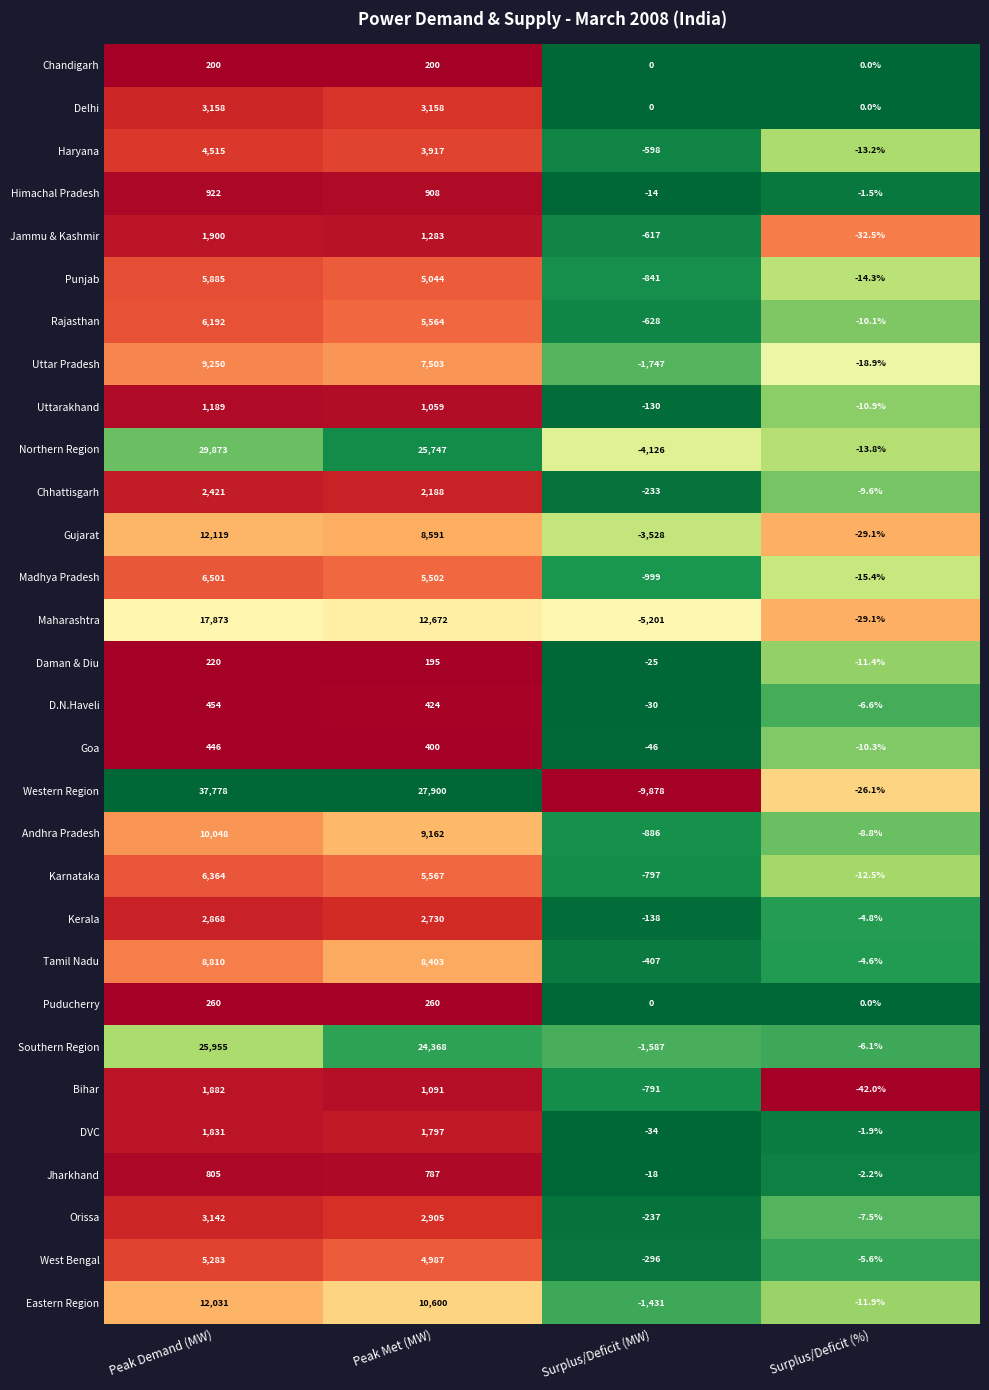

What is the average value of the Karnataka series?

2780.4